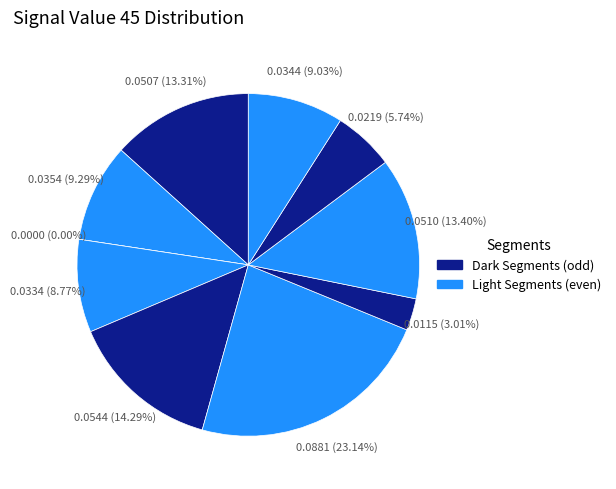

Do signal segment 3 and signal segment 2 together represent more than half of the pie?

No